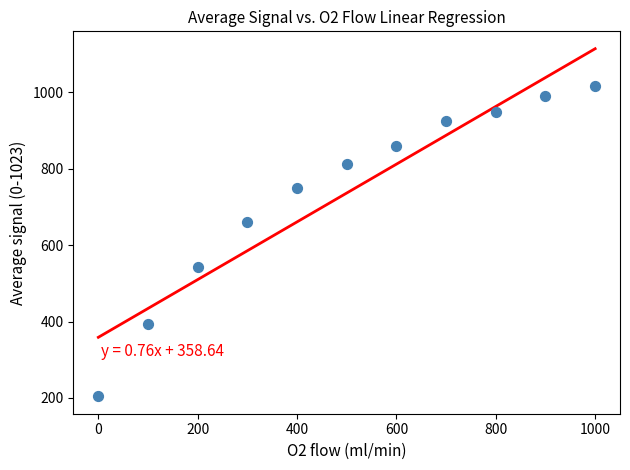

What Y value in the scatter plot is closest to 611?

660